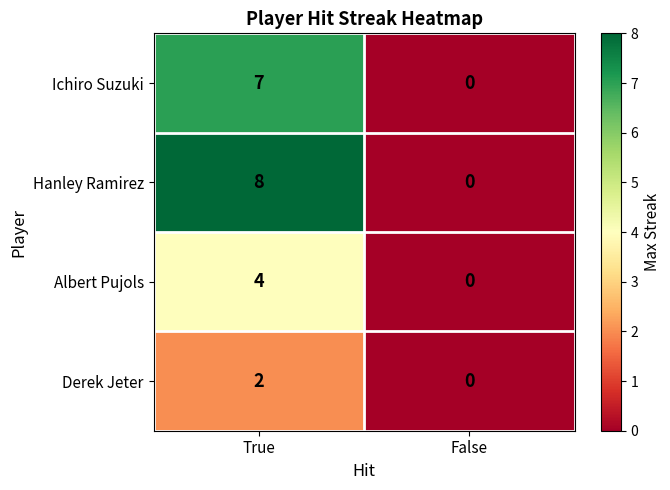

Which series has the largest range (max minus min)?

Hanley Ramirez